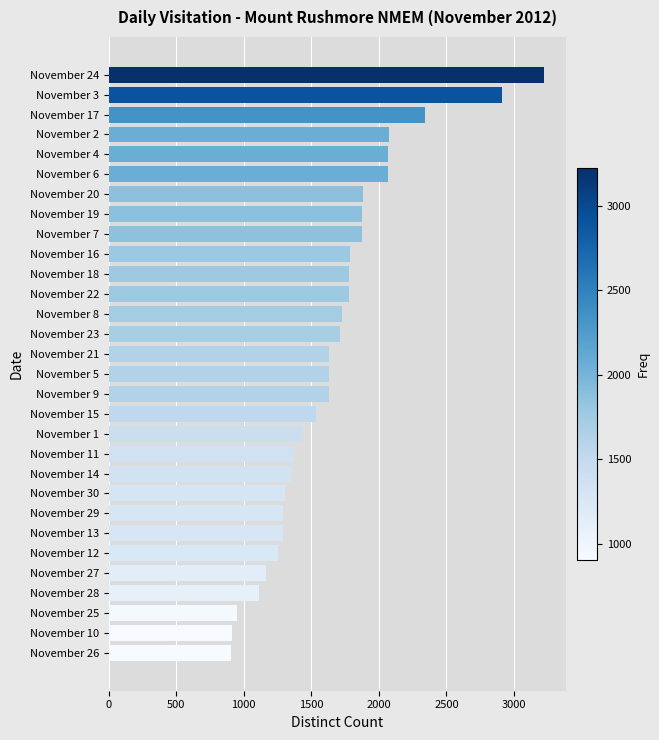

What is the sum of all values?

49873